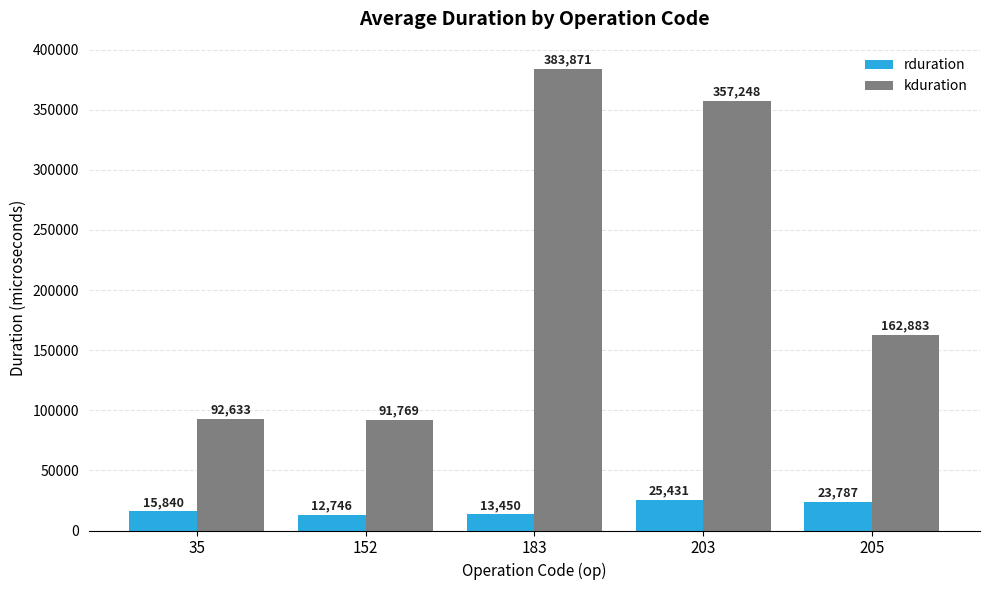

Which series has the largest range (max minus min)?

kduration